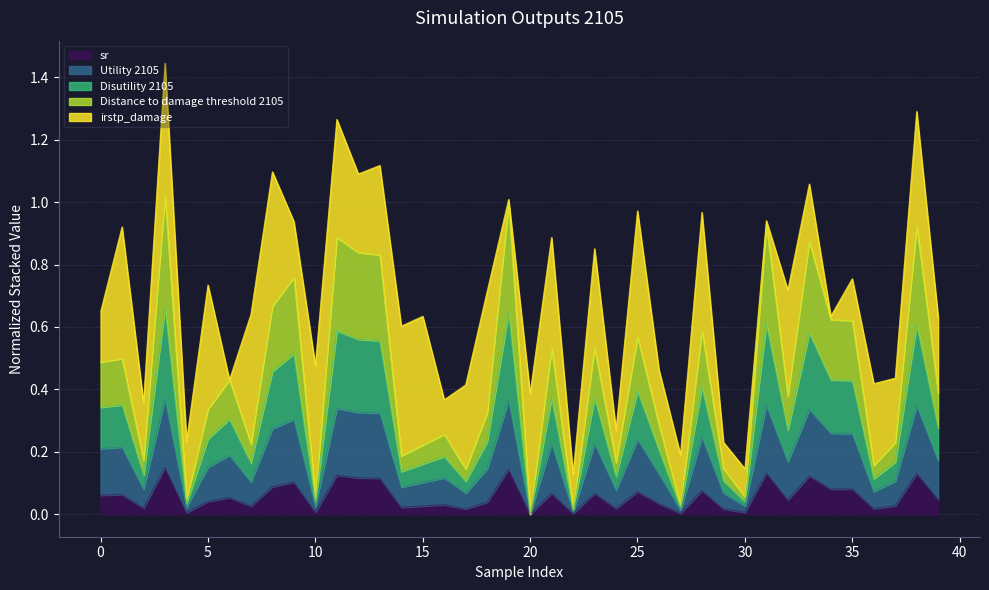

Does the chart have visible grid lines?

Yes